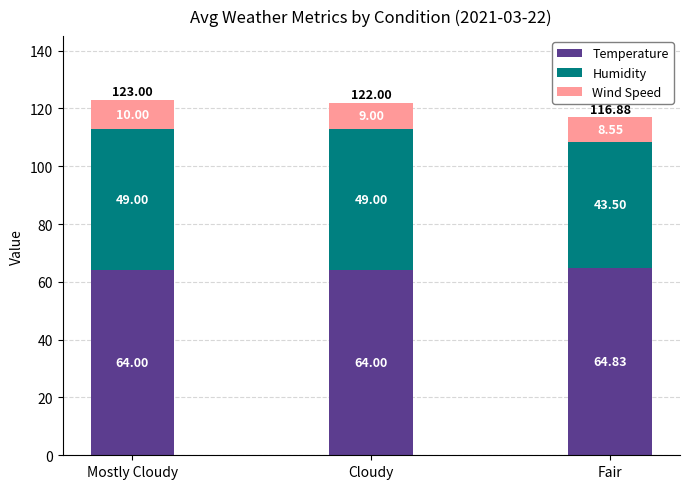

At which label does Temperature reach its peak?

Fair